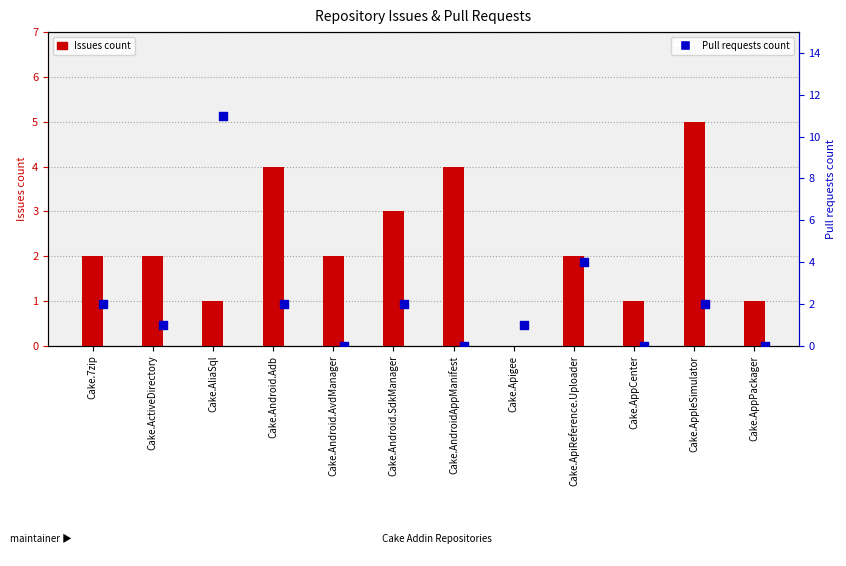

Which series has the widest spread of Y values?

Pull requests count